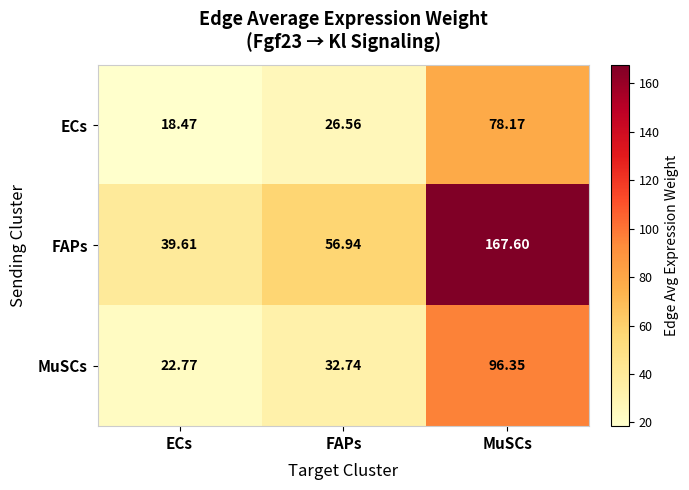

How many values in the MuSCs series are below 32?

1